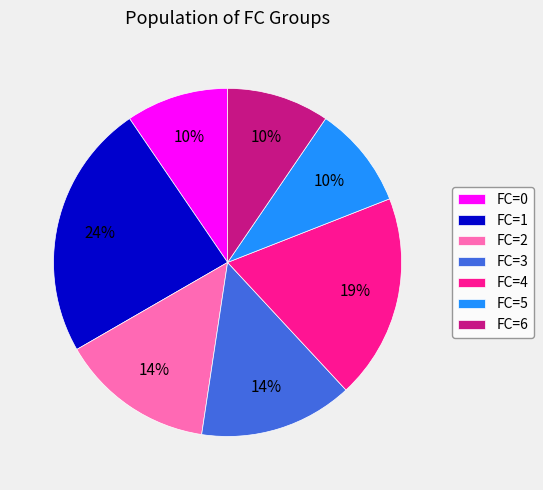

Is there any slice that represents more than half of the pie?

No